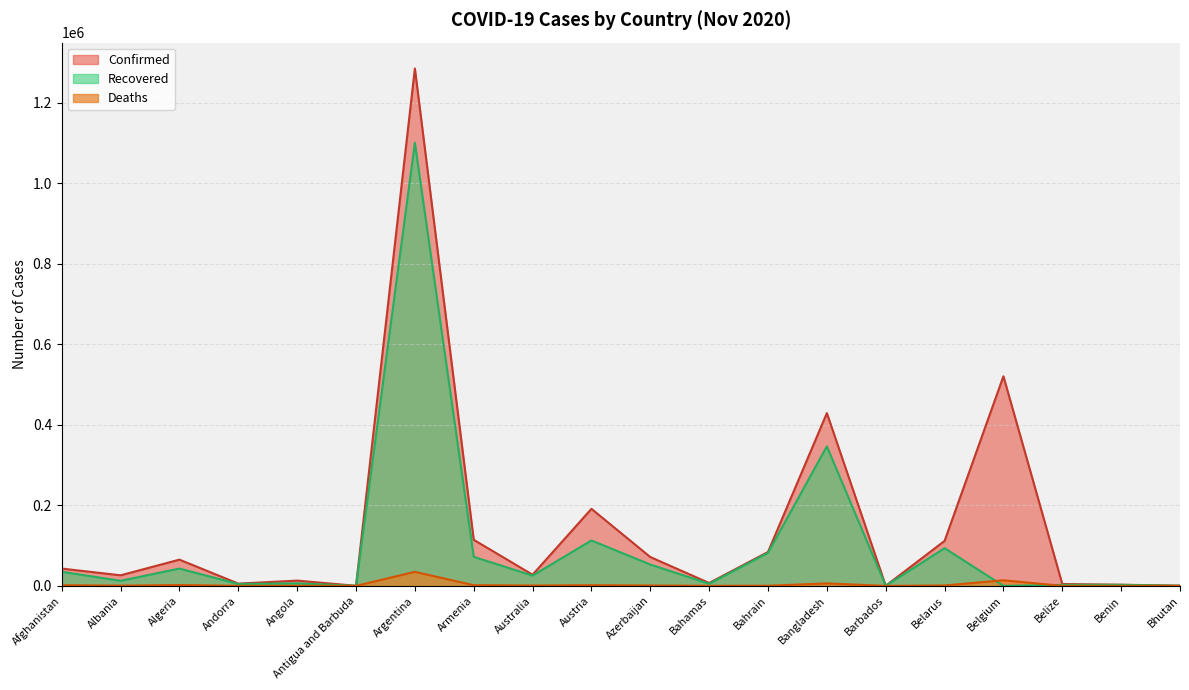

List the labels in order of Recovered value, smallest first.

Belgium, Antigua and Barbuda, Barbados, Bhutan, Belize, Benin, Andorra, Bahamas, Angola, Albania, Australia, Afghanistan, Algeria, Azerbaijan, Armenia, Bahrain, Belarus, Austria, Bangladesh, Argentina